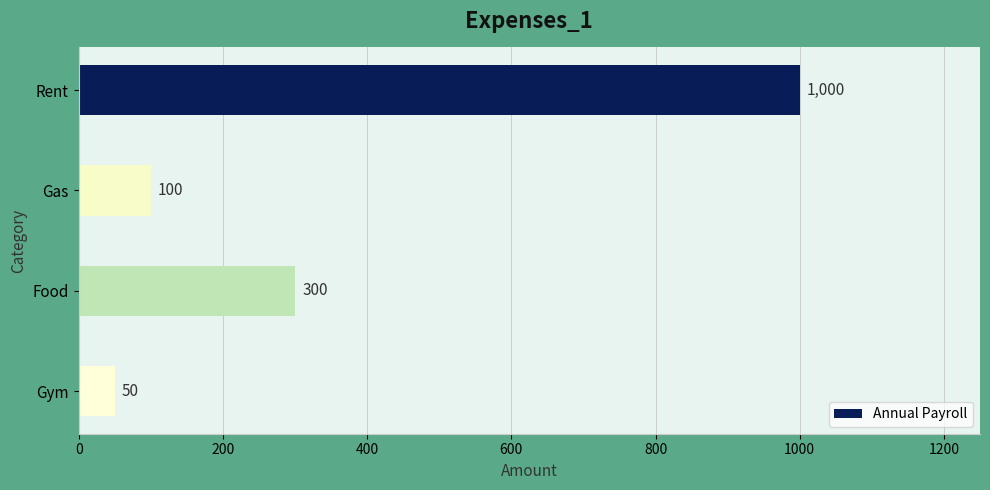

List the labels in order of value, largest first.

Rent, Food, Gas, Gym